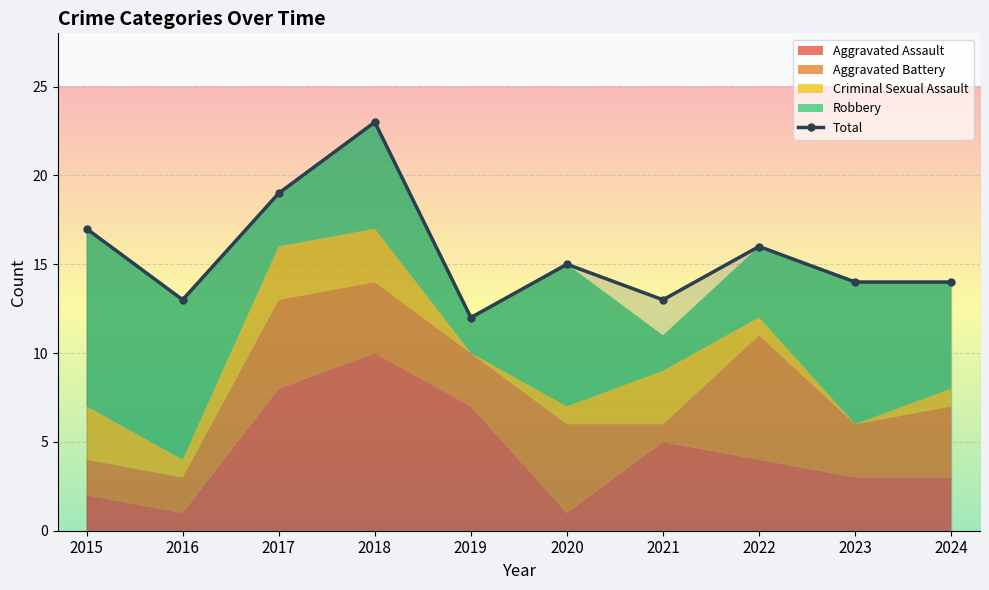

How many values are below 15?

5